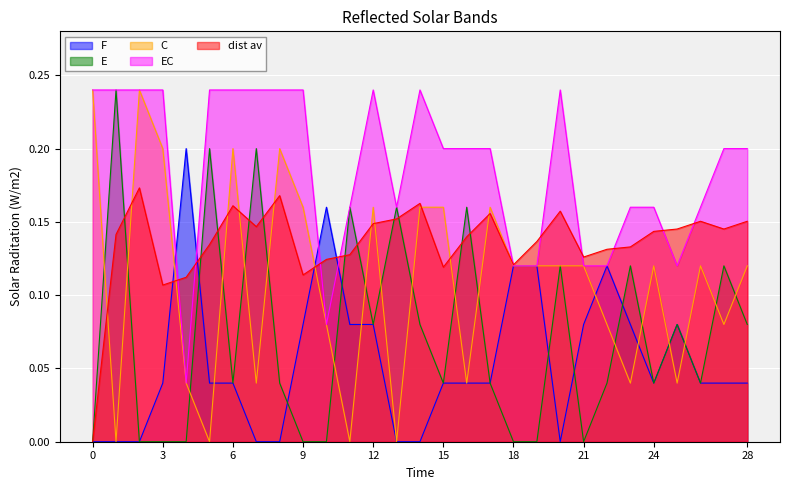

True or false: E and dist av cross at least once.

True